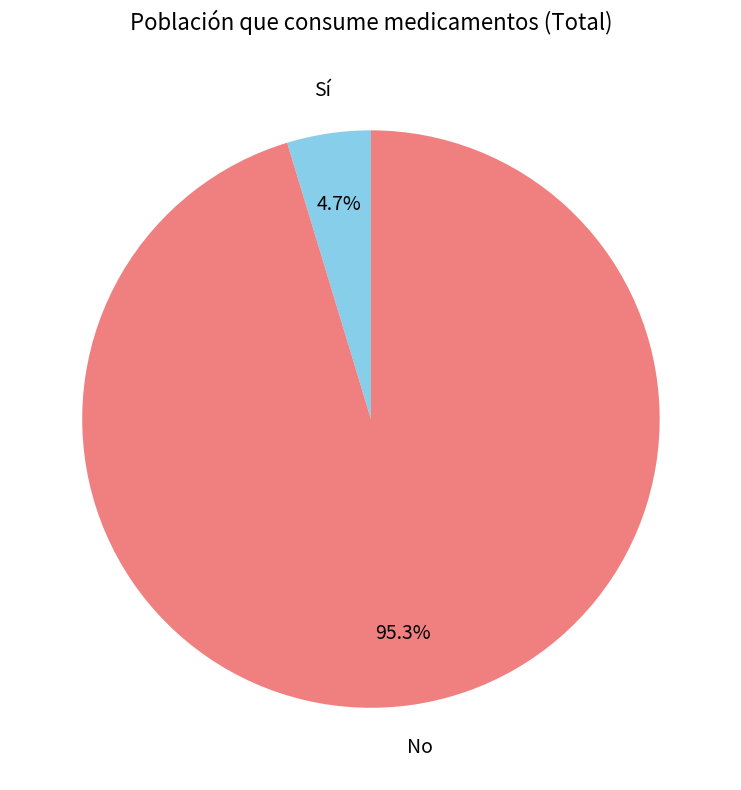

Which slice is the largest?

No